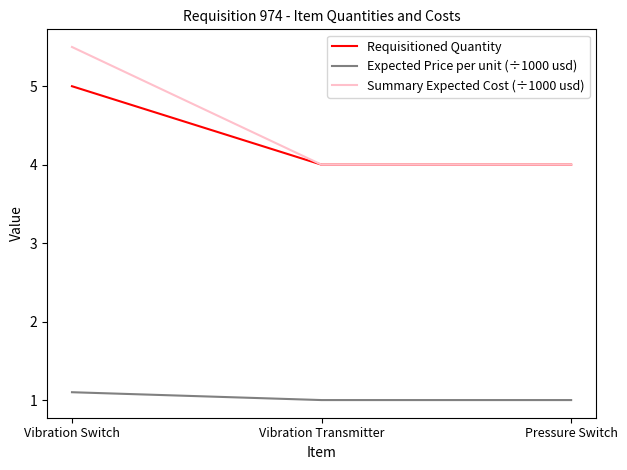

Reading right to left, transcribe all the data shown in this chart.

Requisitioned Quantity: Pressure Switch=4.0	Vibration Transmitter=4.0	Vibration Switch=5.0
Expected Price per unit (÷1000 usd): Pressure Switch=1.0	Vibration Transmitter=1.0	Vibration Switch=1.1
Summary Expected Cost (÷1000 usd): Pressure Switch=4.0	Vibration Transmitter=4.0	Vibration Switch=5.5